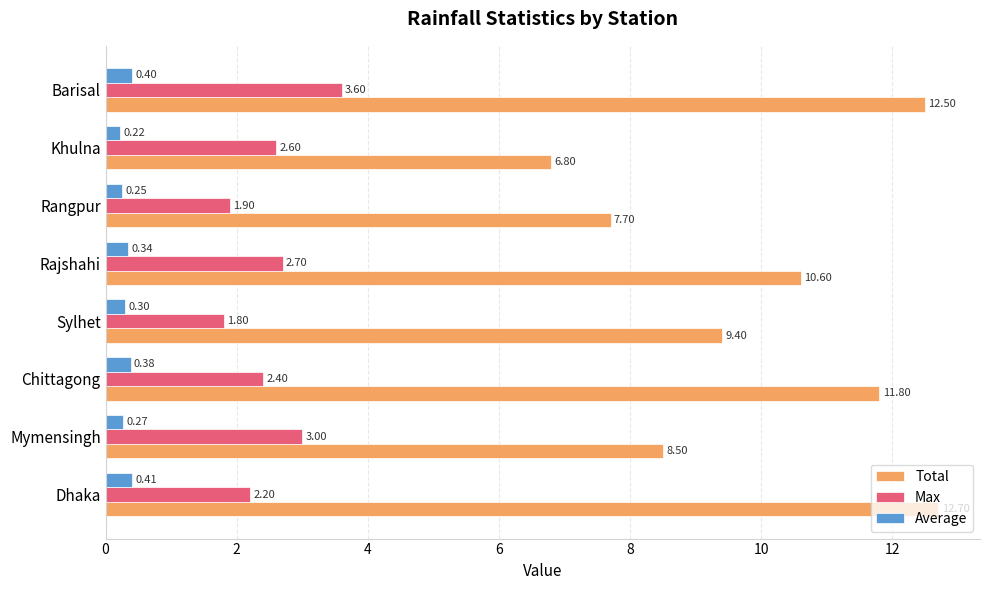

Which series changed the most between Rajshahi and Rangpur?

Total